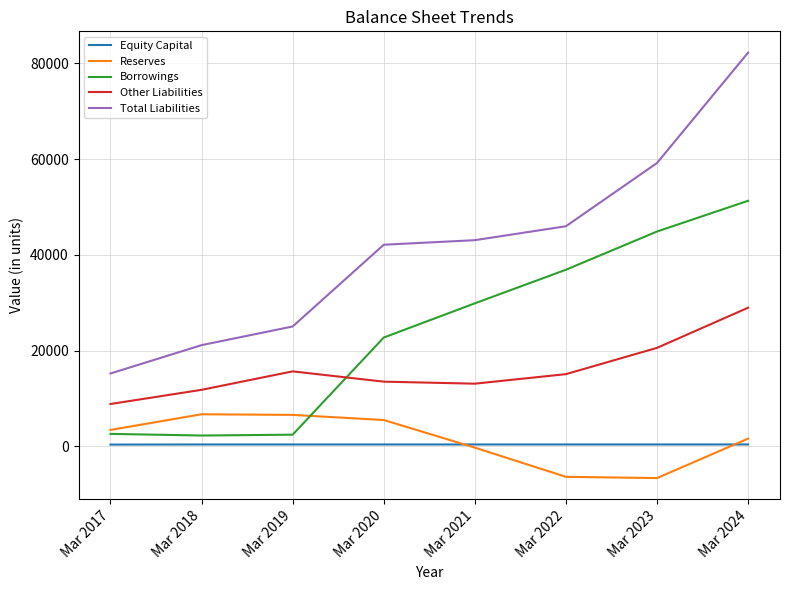

What is the sum of the Reserves values at Mar 2024 and Mar 2023?

-5028